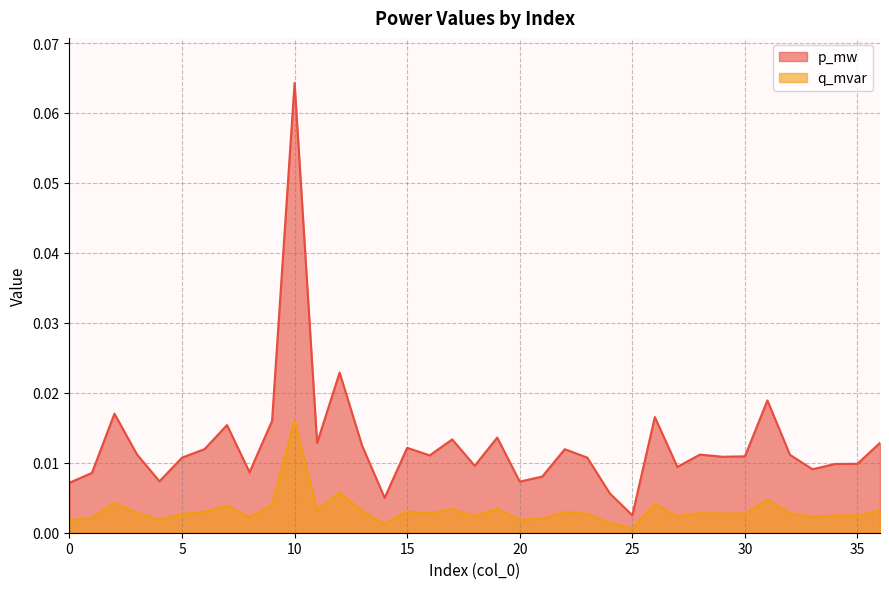

True or false: q_mvar has a value of 0.0 at 8.

False